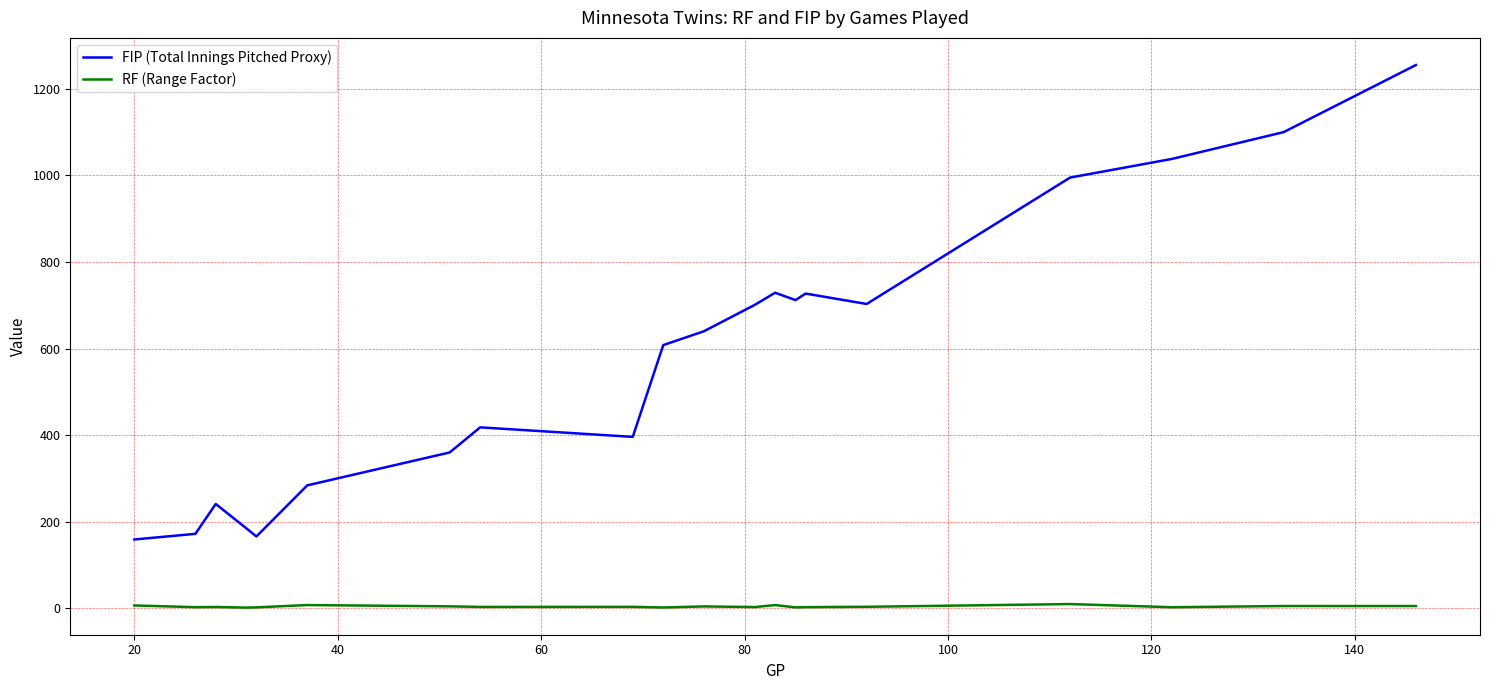

True or false: FIP (Total Innings Pitched Proxy) and RF (Range Factor) cross at least once.

False